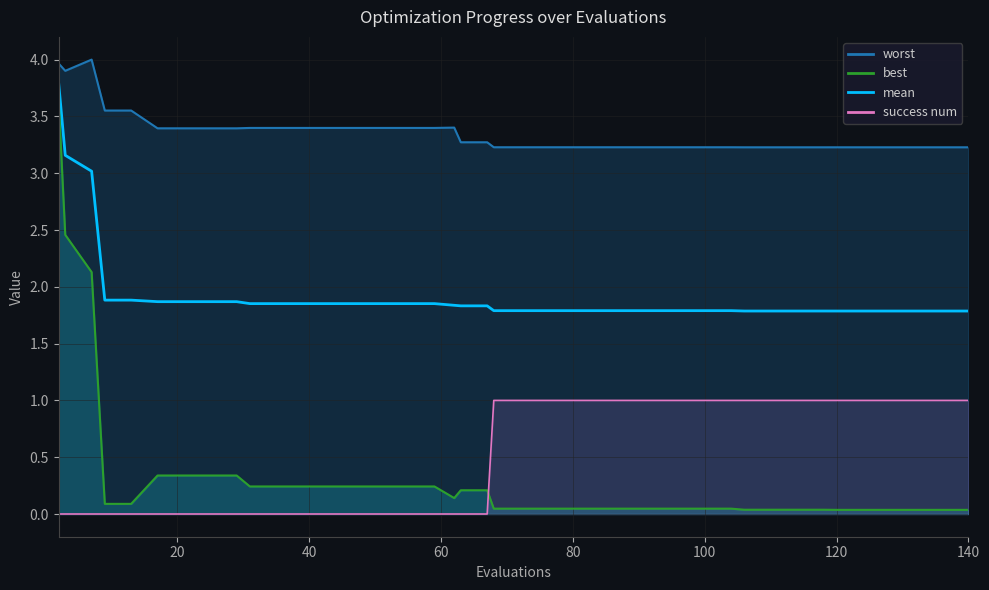

Does the chart have visible grid lines?

Yes